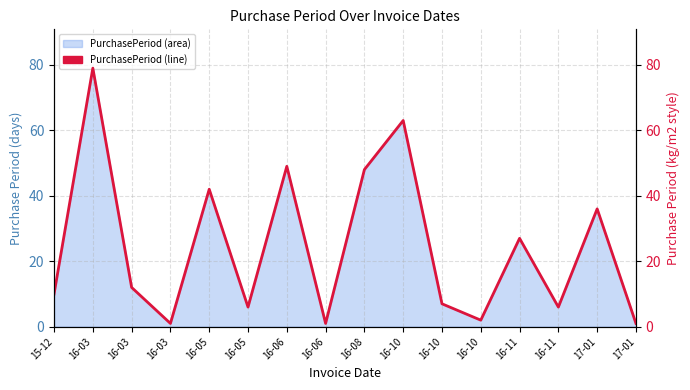

True or false: there are more than 0 points higher than both neighbors.

True